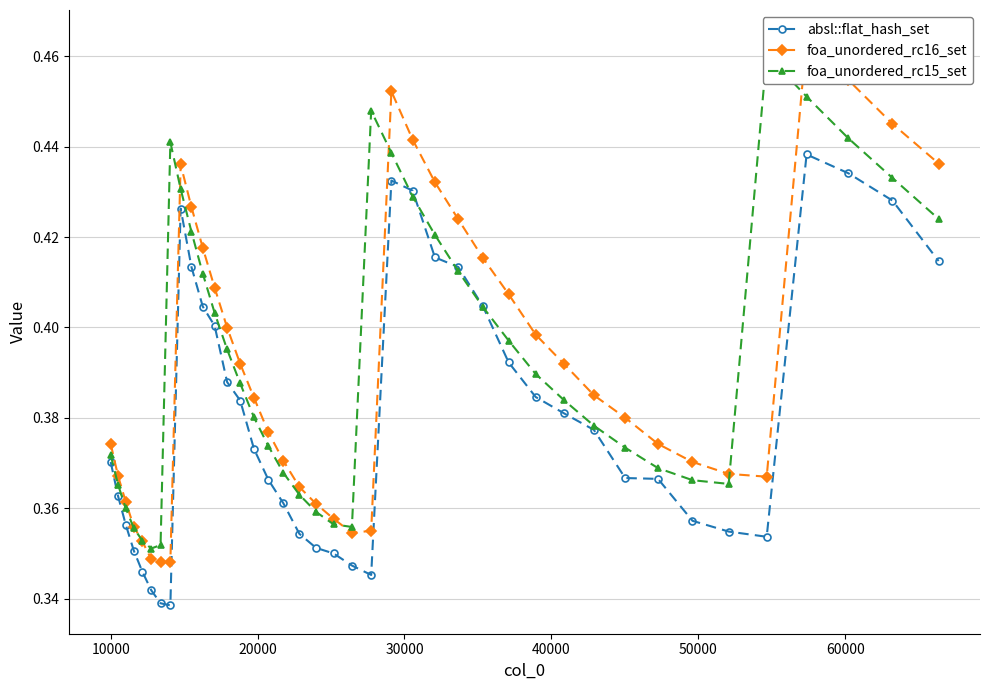

What is the difference between the second highest and minimum values in the foa_unordered_rc16_set series?

0.1